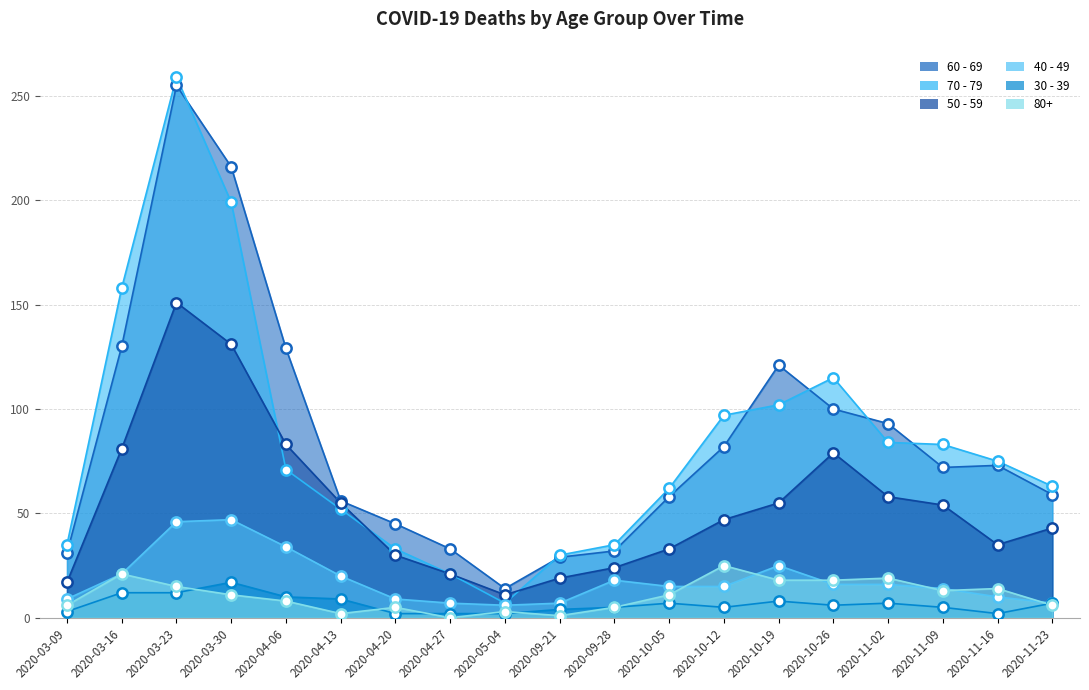

What is the total value across all series at 2020-11-09?

241